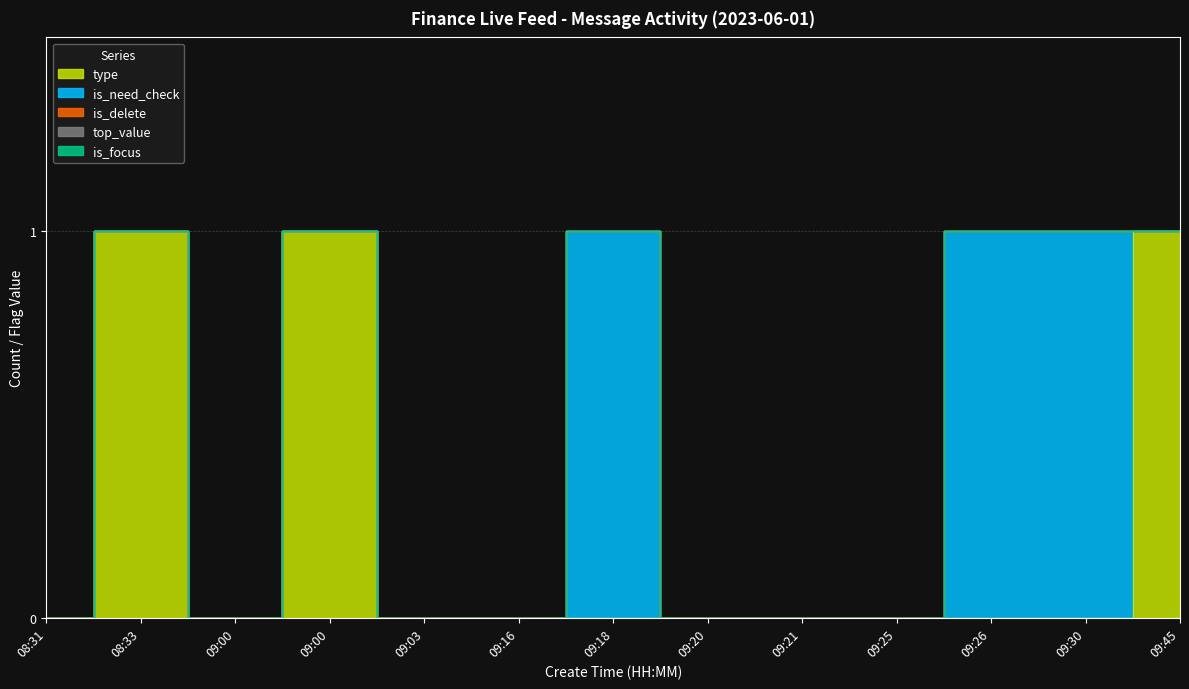

True or false: is_need_check and top_value cross at least once.

False